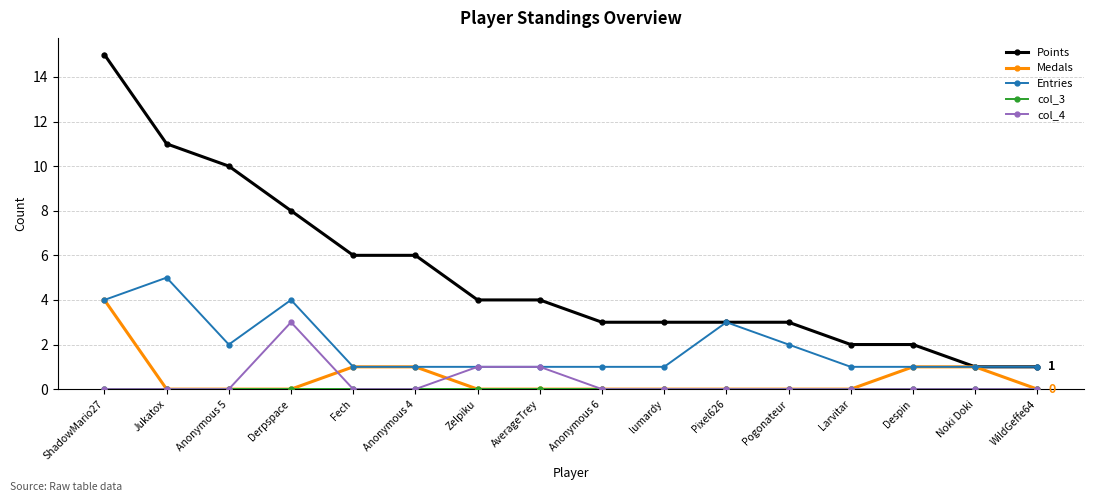

Is the value of Points at Derpspace greater than the value of Medals at ShadowMario27?

Yes